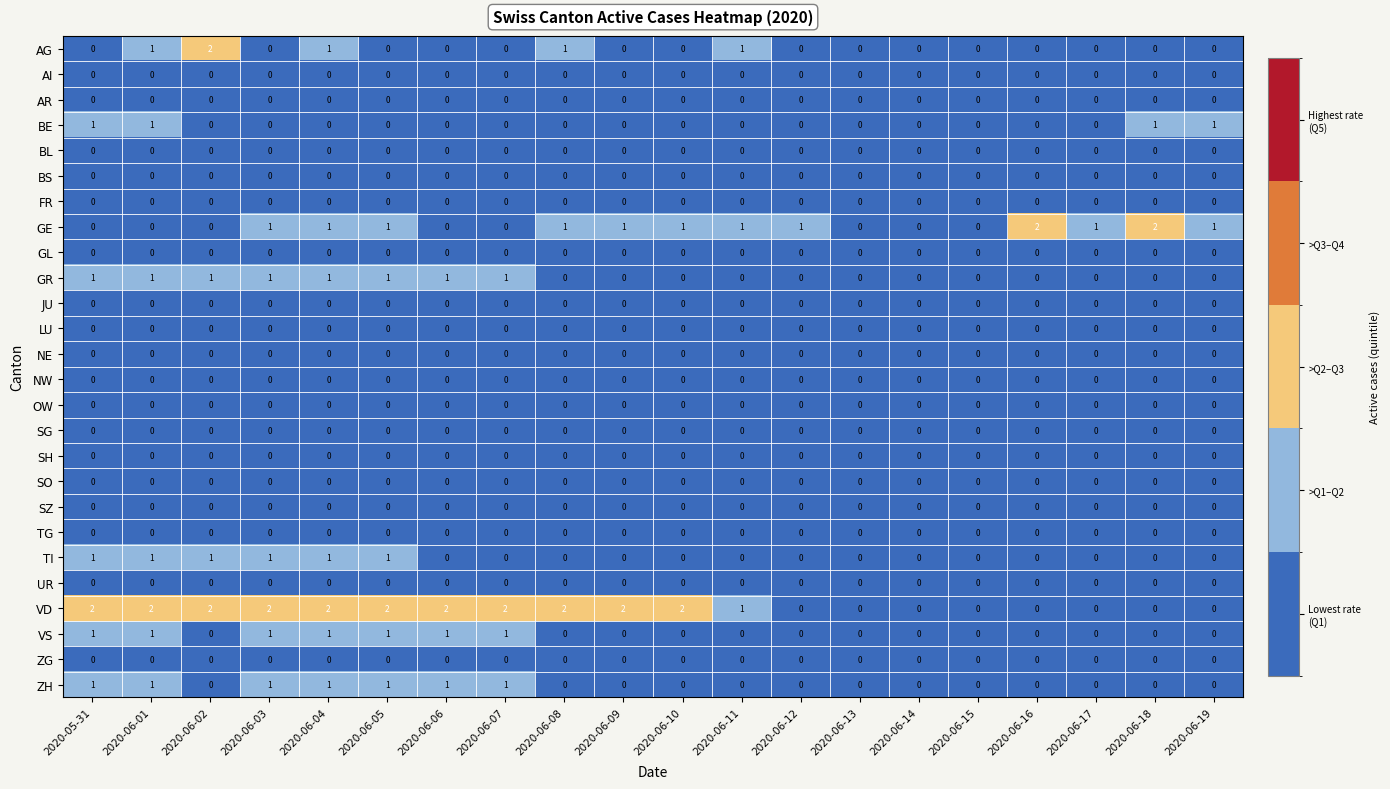

What is the total value across all series at 2020-06-08?

4